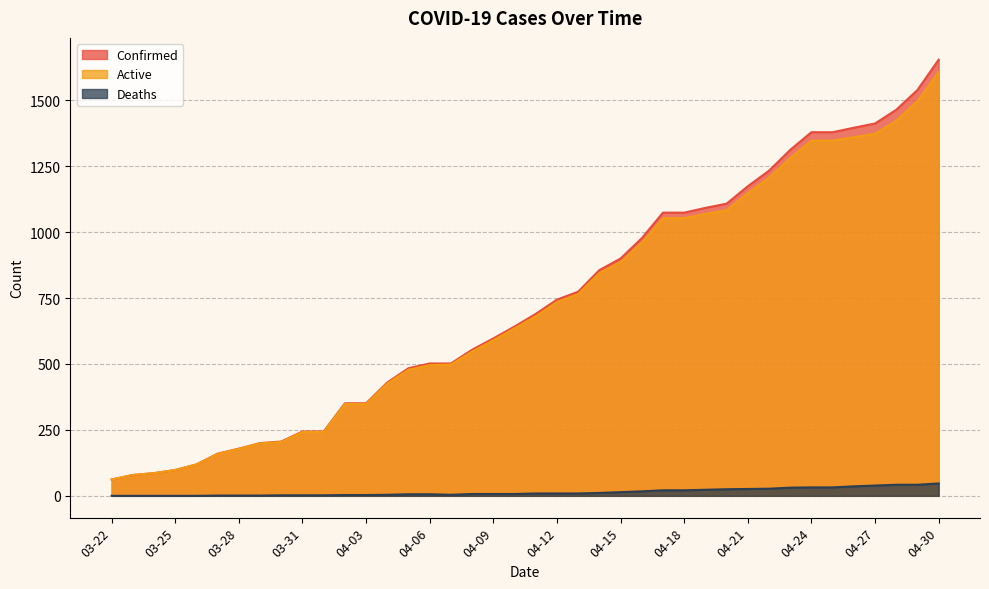

What is the sum of all Deaths values?

569